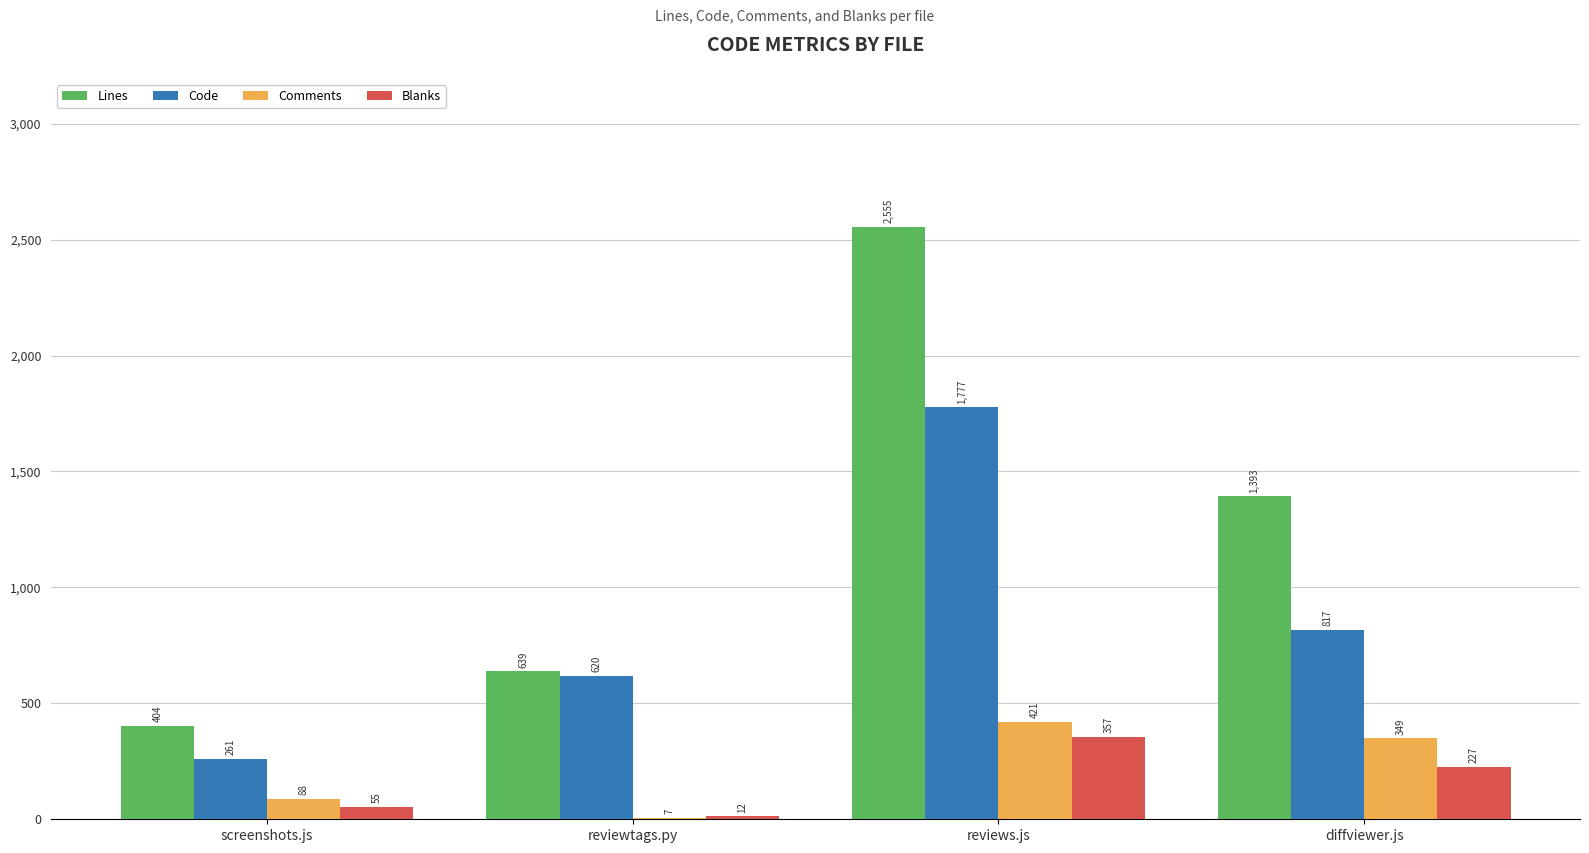

Between reviewtags.py and diffviewer.js, which series saw the biggest shift?

Lines